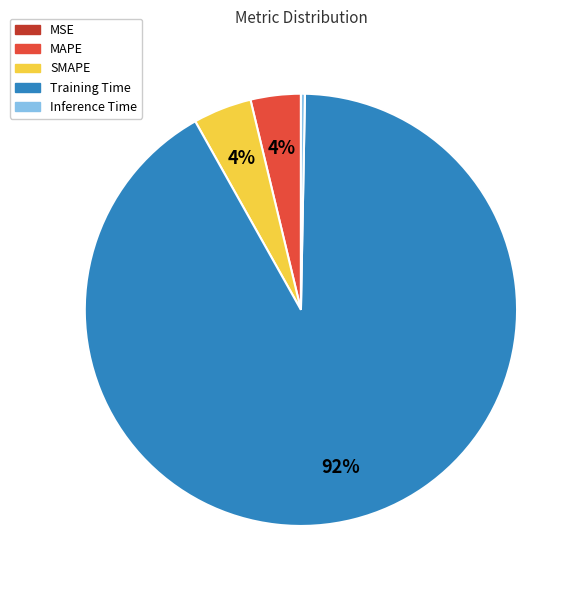

Is there any slice that represents more than half of the pie?

Yes